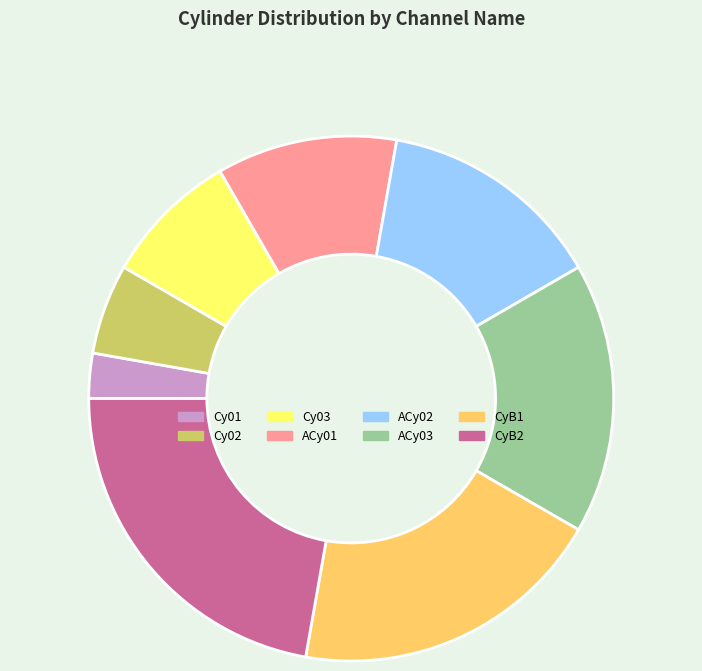

How many slices are in this pie chart?

8